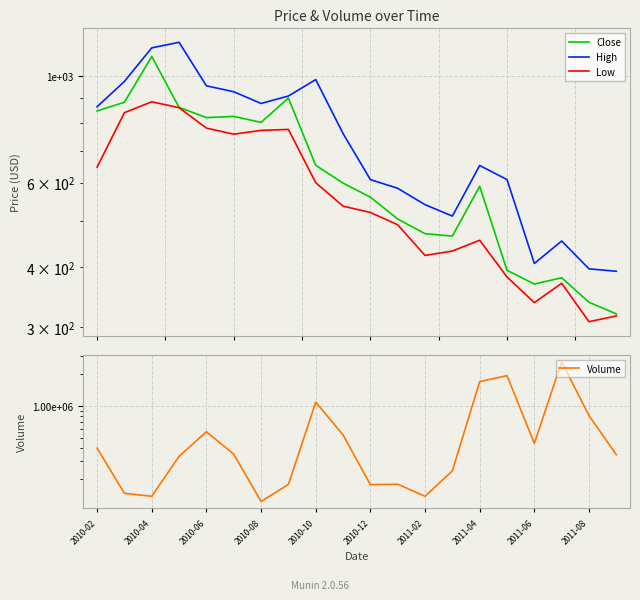

True or false: Low and High intersect in this chart.

False